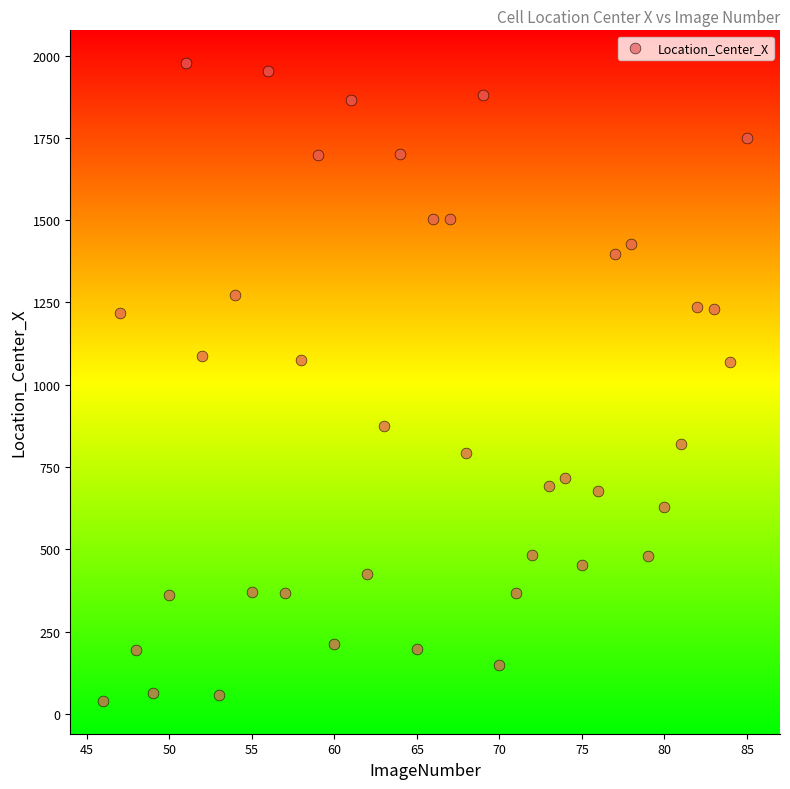

What is the range of X values (max minus min)?

39.0